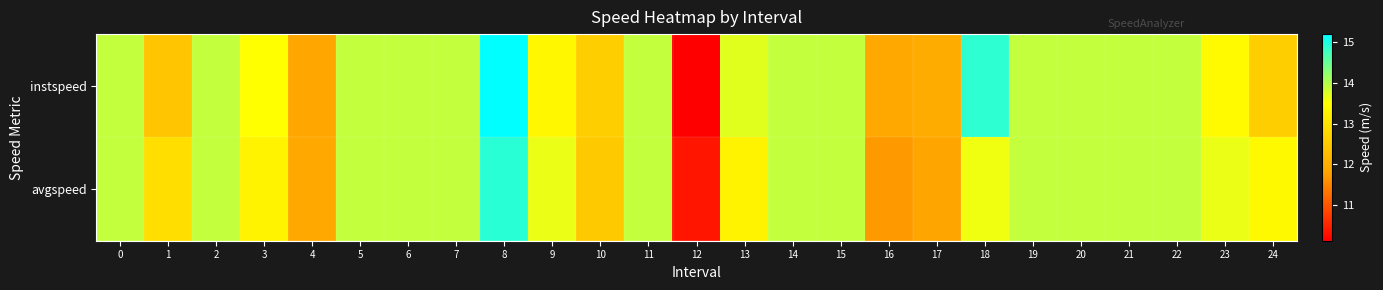

Rank the series at 18 from lowest to highest value.

avgspeed, instspeed